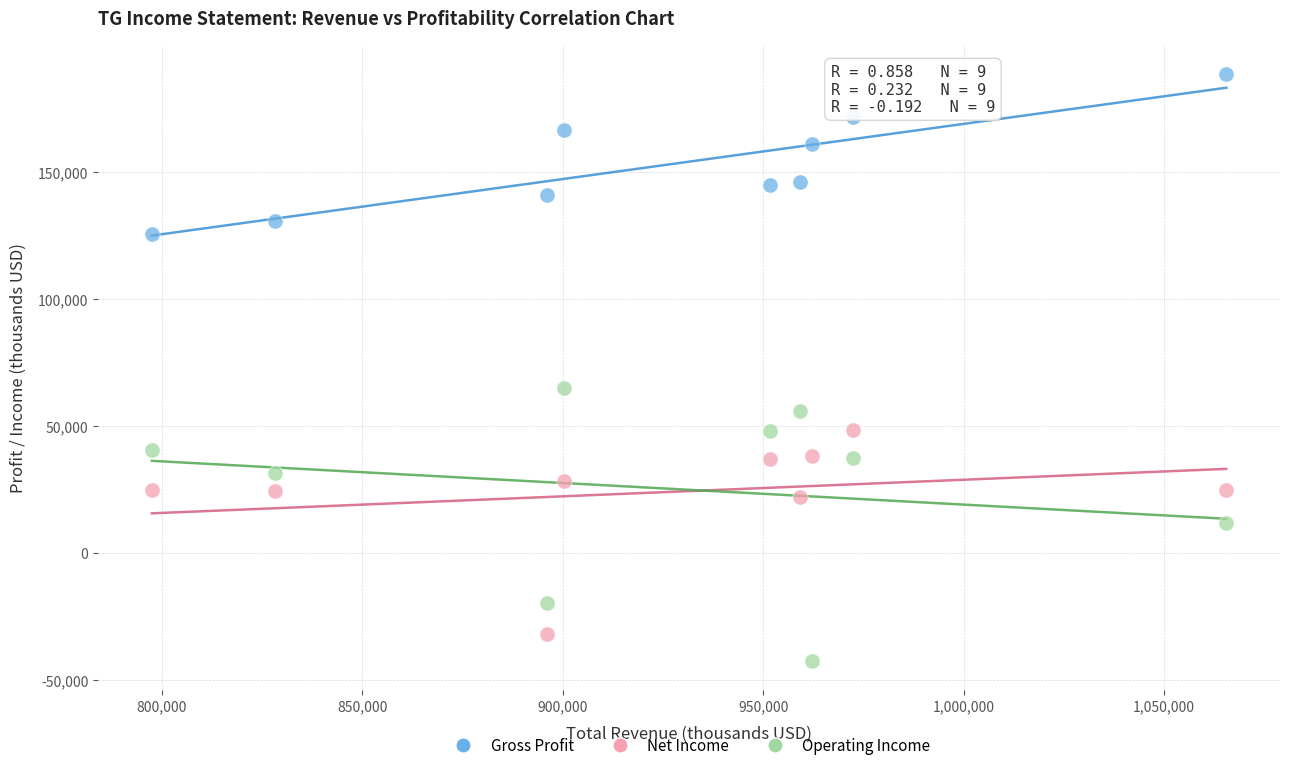

Which series reaches the maximum Y coordinate?

Gross Profit